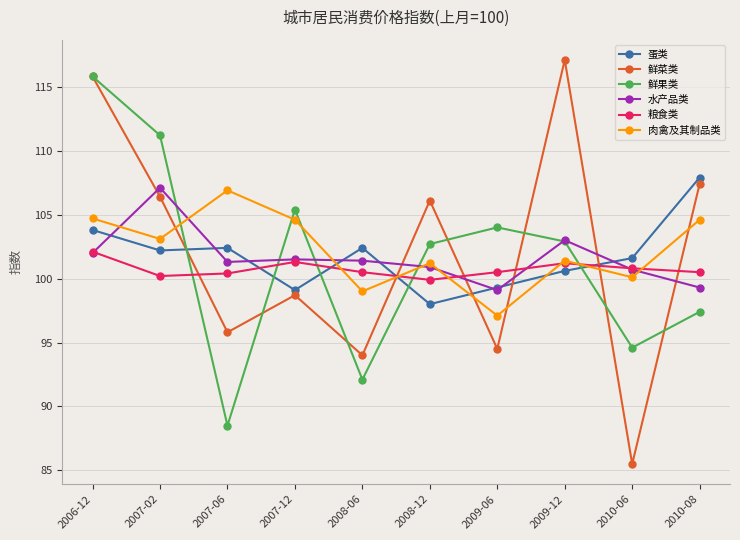

In 水产品类, how many points are higher than both neighbors (excluding endpoints)?

3